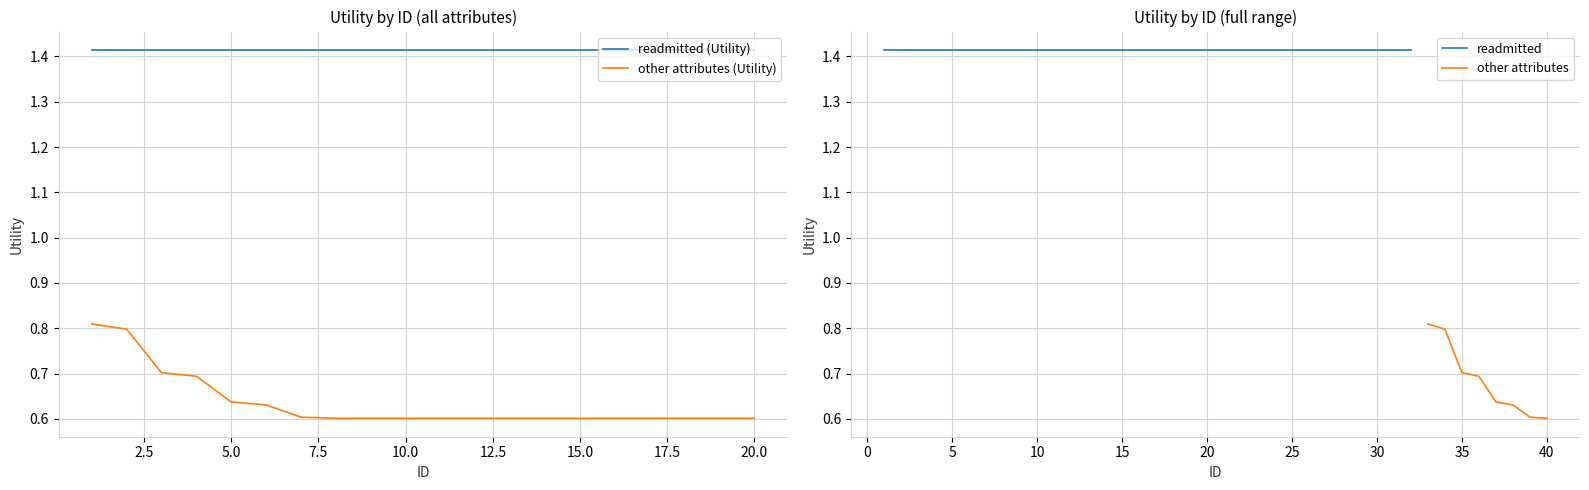

True or false: other attributes (Utility) and readmitted (Utility) cross at least once.

False